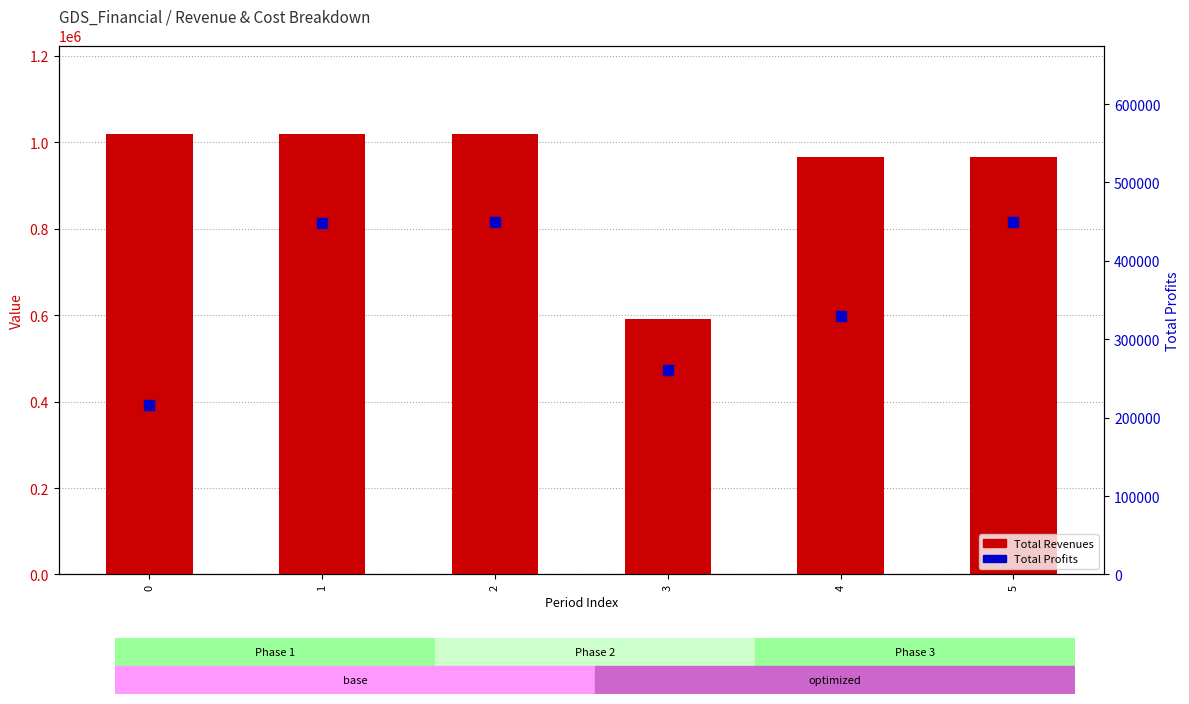

Which series has the largest total across all categories?

Total Revenues